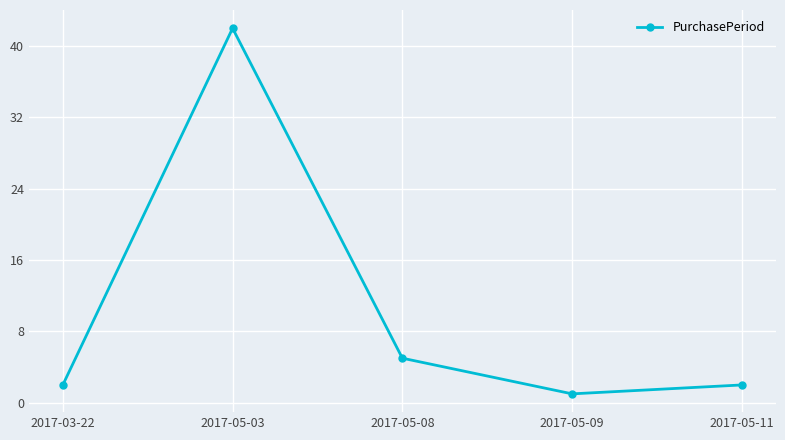

What is the approximate value at 2017-05-03, to the nearest 5?

40